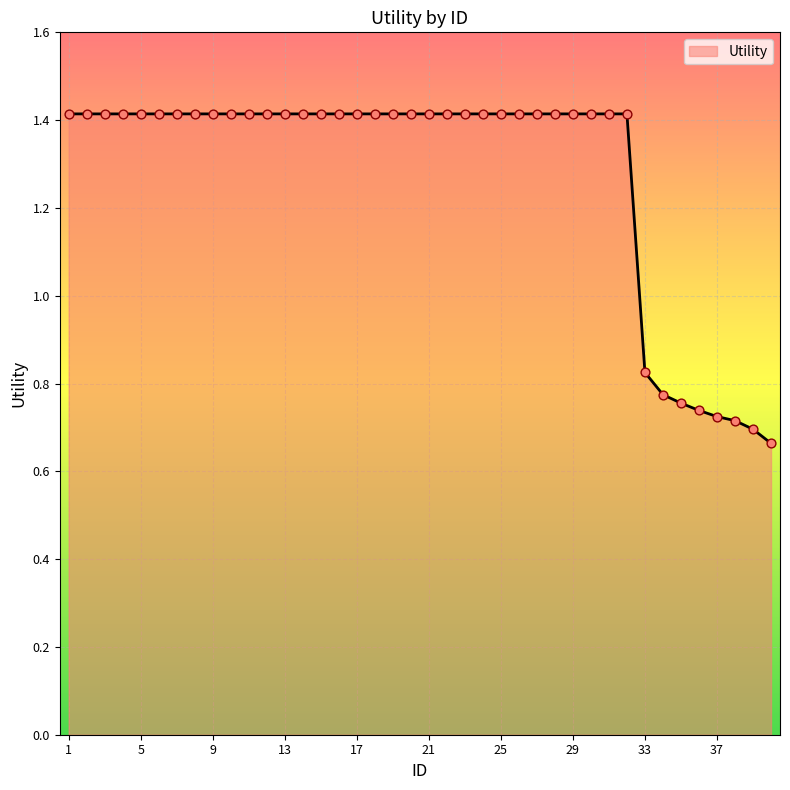

What is the greatest value displayed?

1.4